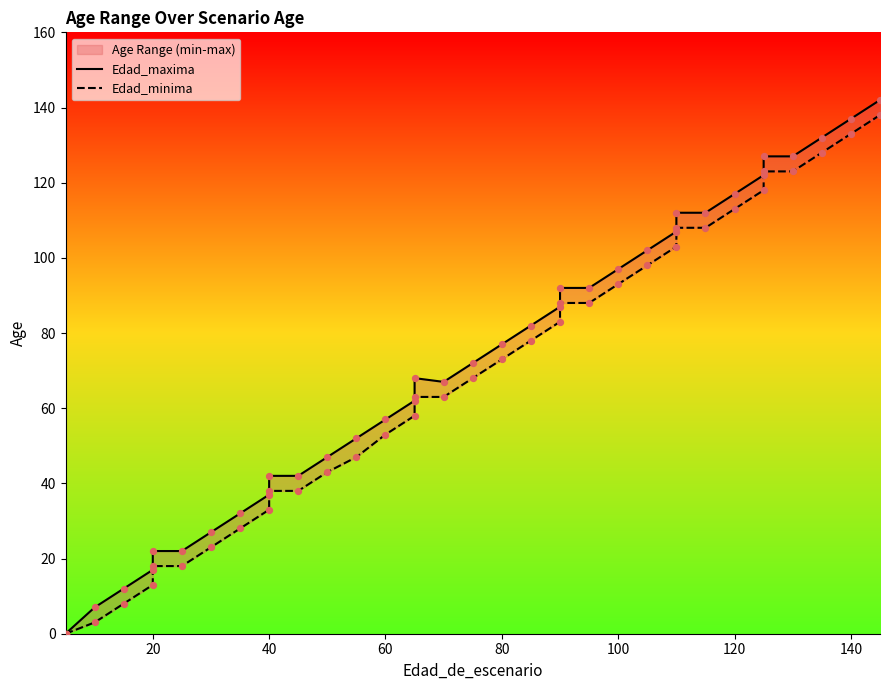

Which series reaches the maximum Y coordinate?

Edad_maxima